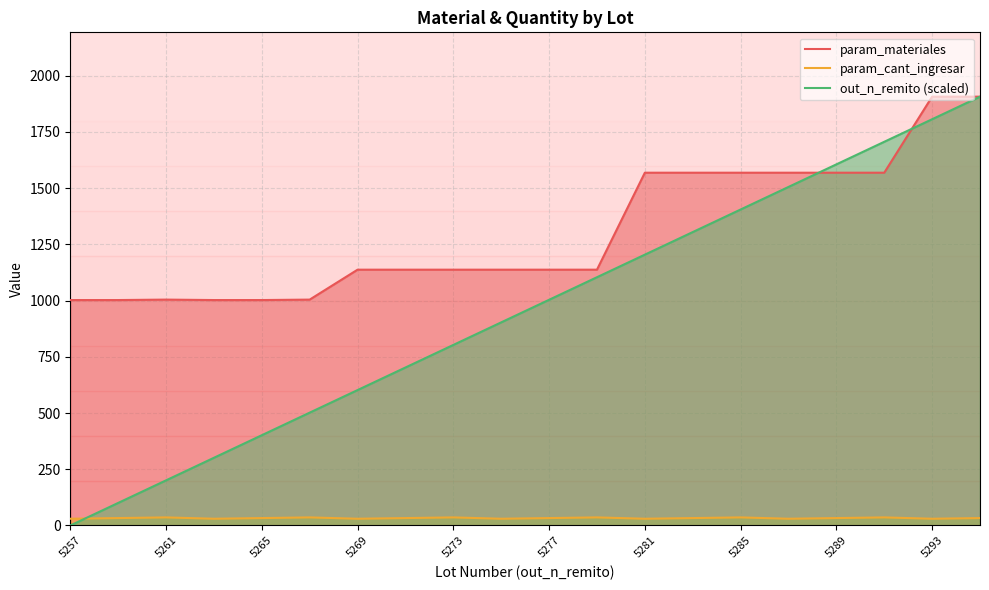

What is the value of the param_materiales point at the 7th from the left?

1137.0